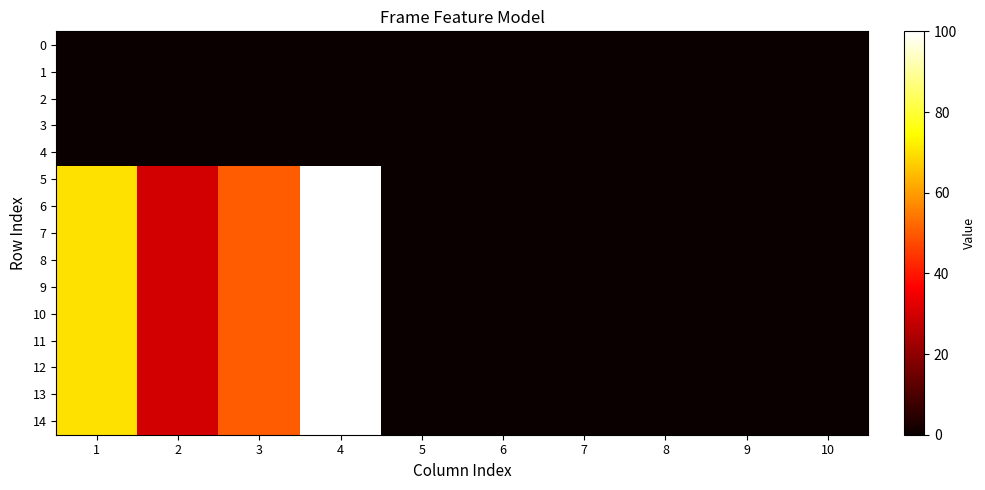

At how many categories does at least one series exceed 25?

4